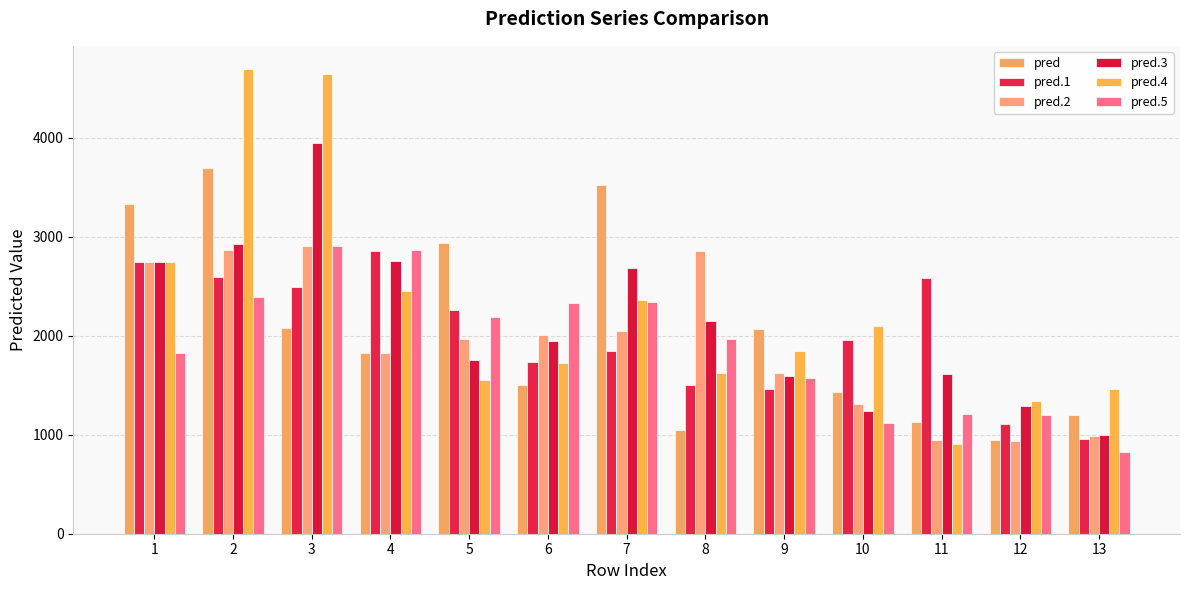

Between 6 and 10, which series saw the biggest shift?

pred.5